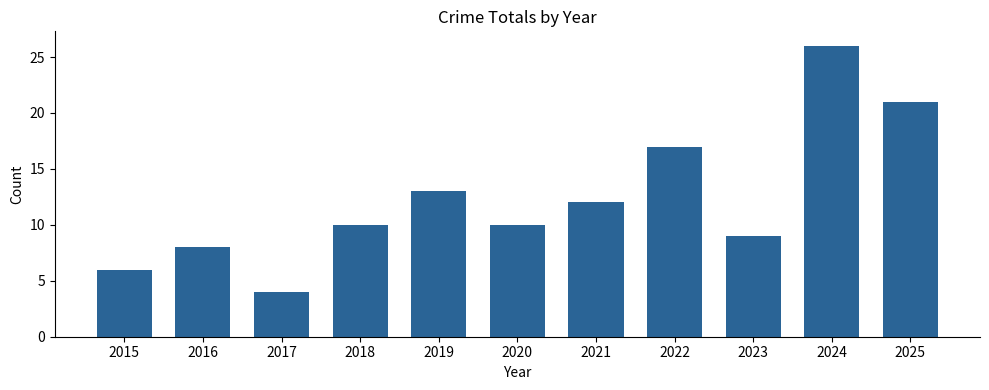

What is the difference between the maximum and minimum values?

22